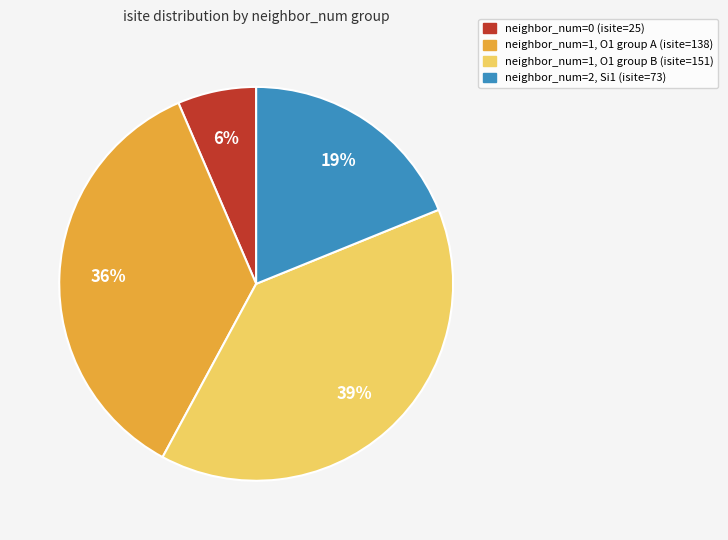

Is there a majority slice in this chart?

No